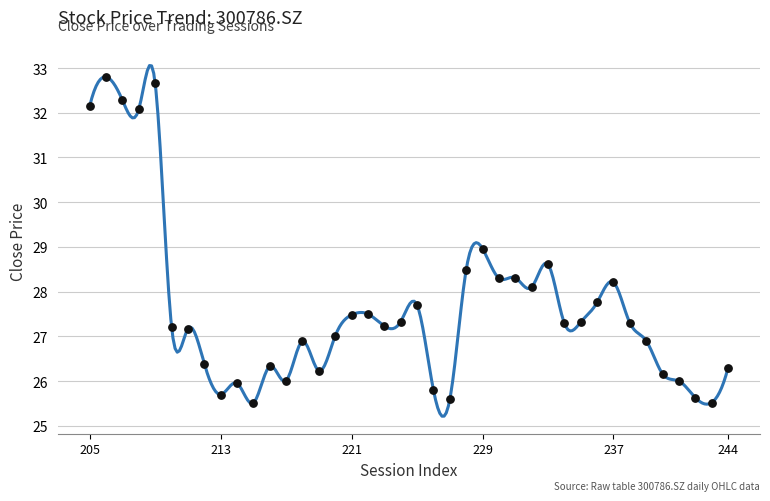

What is the range of Y values (max minus min)?

7.3